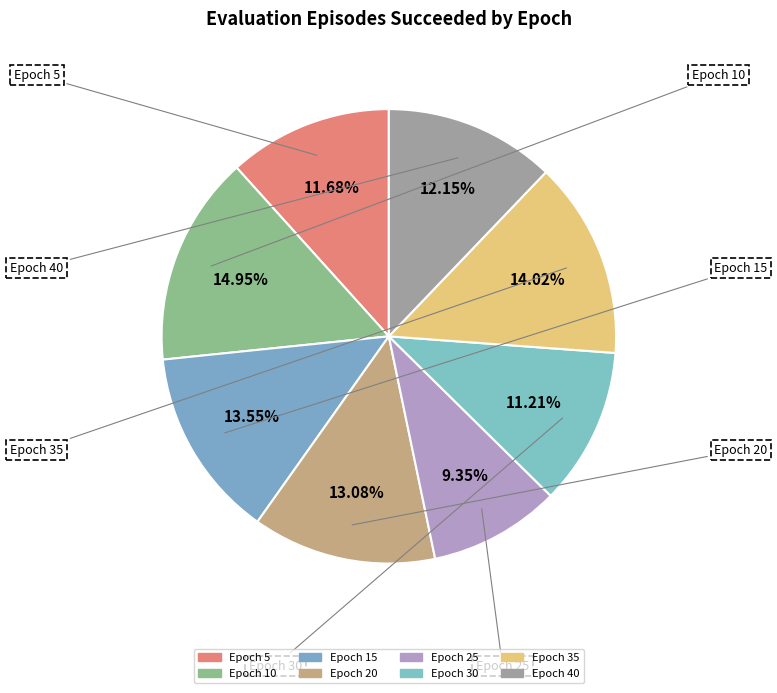

Does any single category account for the majority?

No